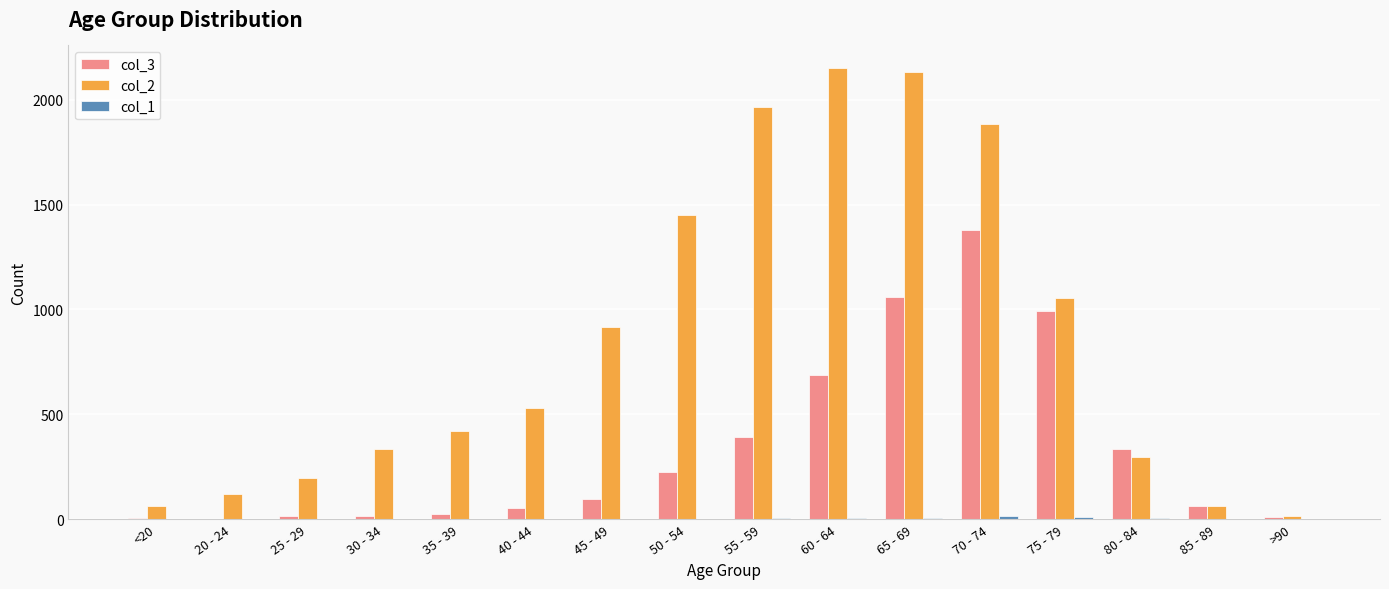

Count the number of data series in this chart.

3